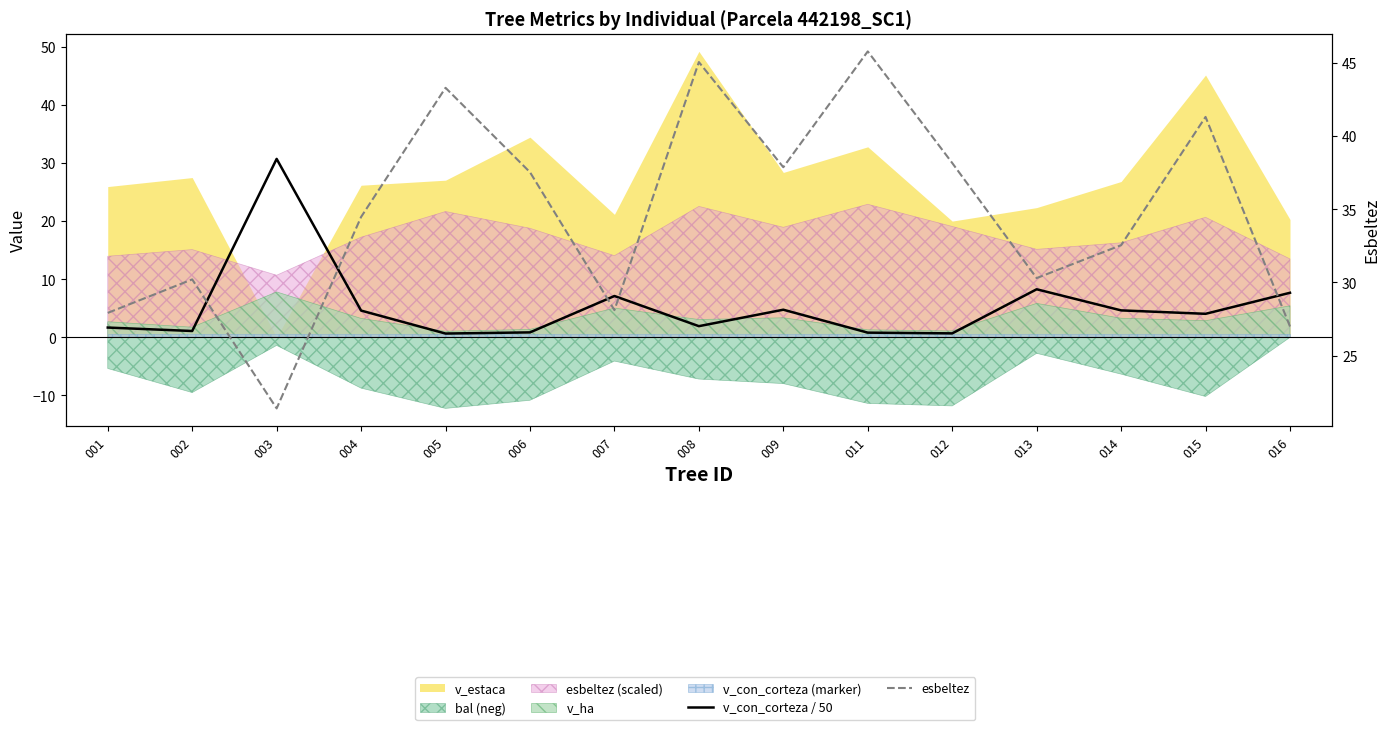

Reading right to left, transcribe all the data shown in this chart.

v_con_corteza / 50: 7.7	4.1	4.6	8.3	0.7	0.8	4.8	1.9	7.1	0.9	0.7	4.6	30.7	1.1	1.7
esbeltez: 27.0	41.3	32.5	30.3	38.2	45.8	37.9	45.1	28.1	37.5	43.3	34.5	21.4	30.2	27.9